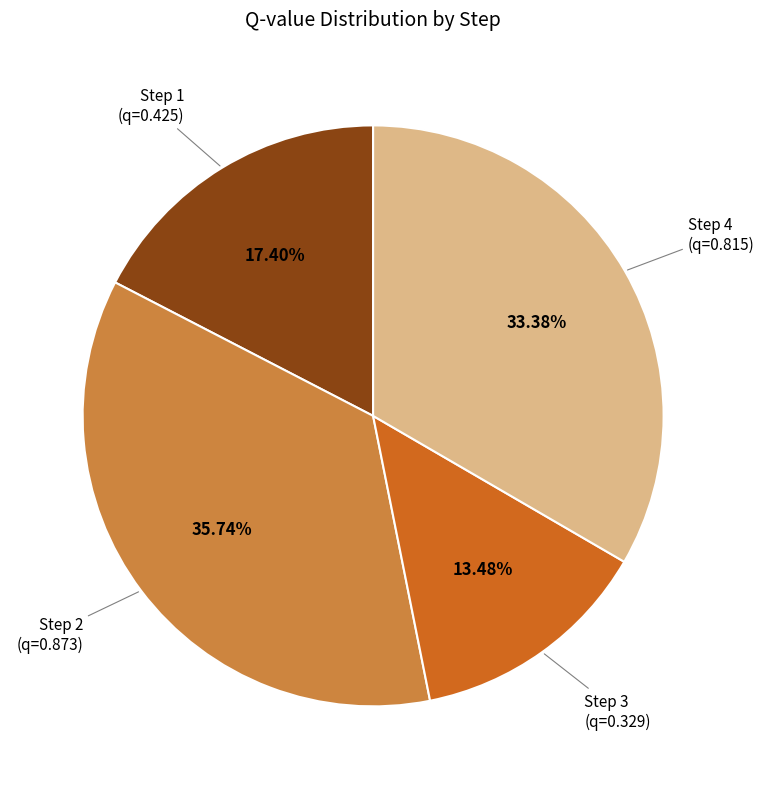

Does any single category account for the majority?

No